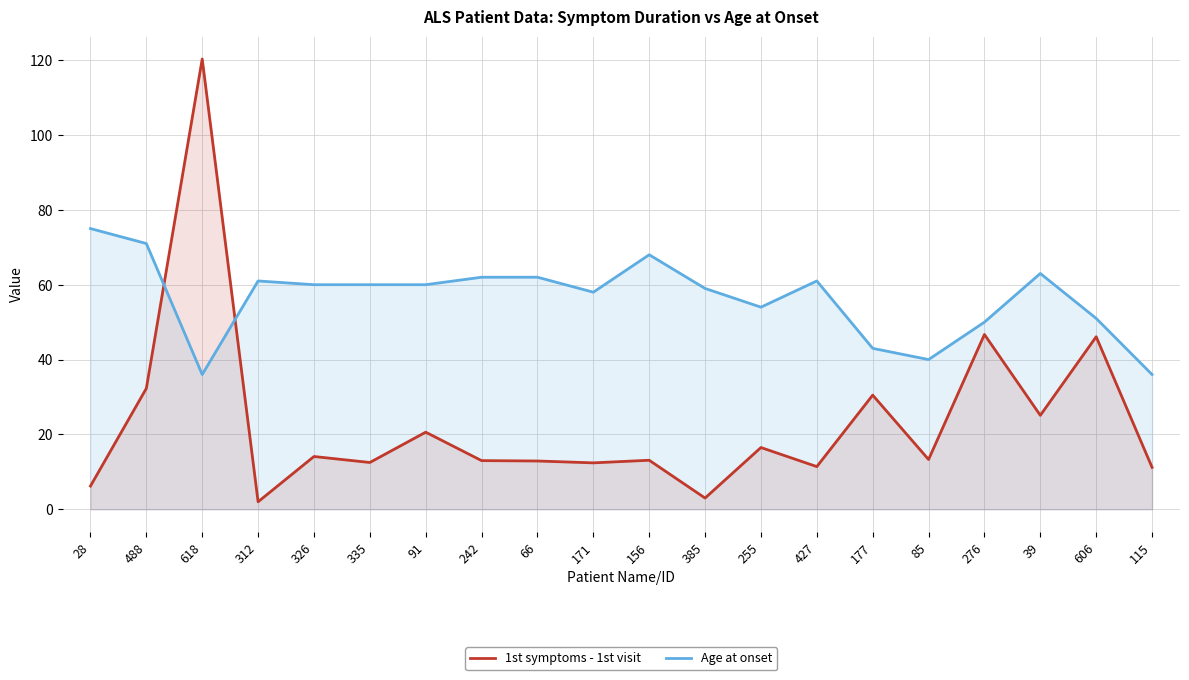

Does the chart have visible grid lines?

Yes